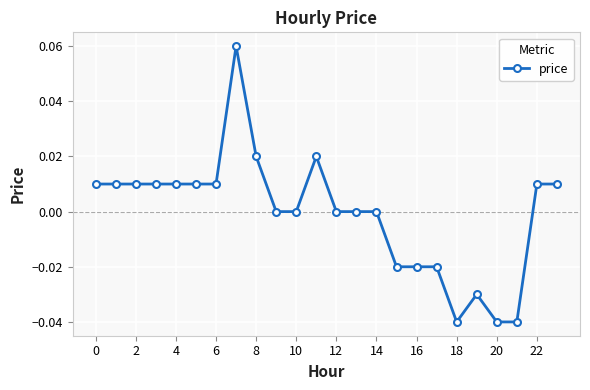

True or false: there are more than 0 points higher than both neighbors.

True